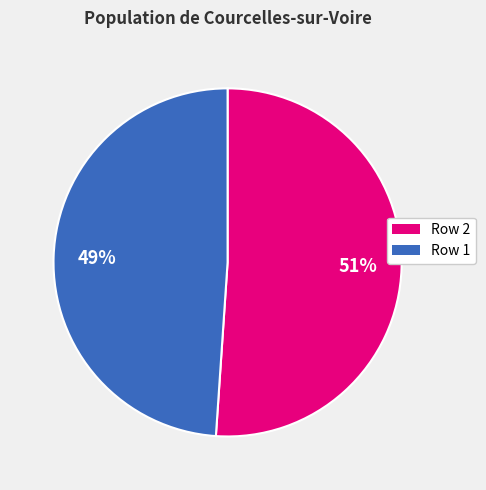

Does any single category account for the majority?

Yes